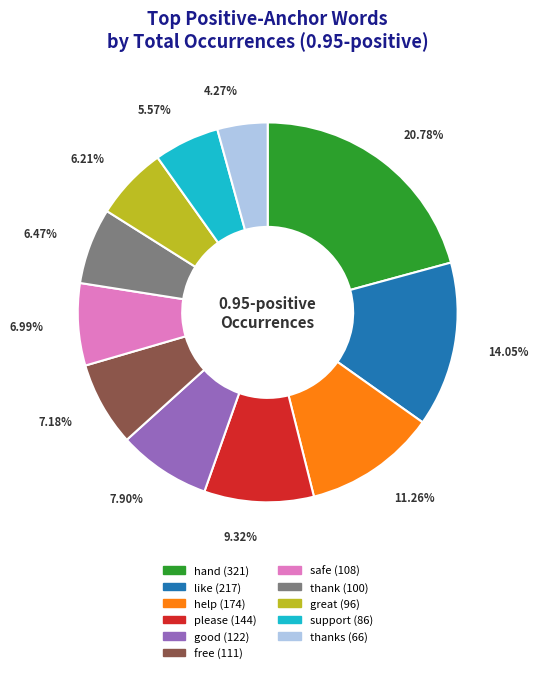

Is there a majority slice in this chart?

No